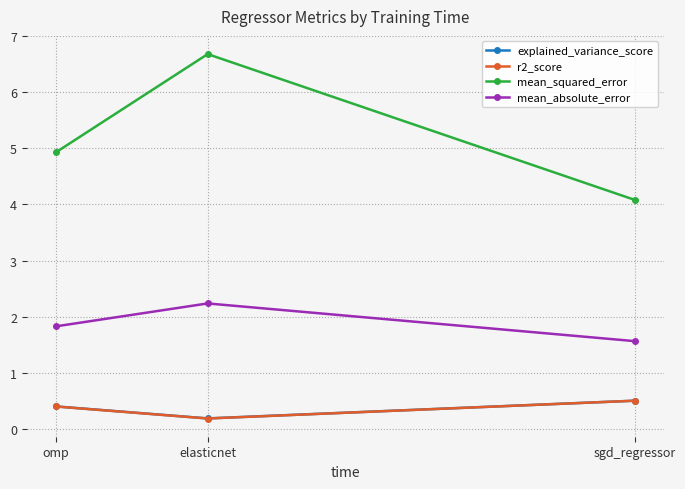

What are all the series names shown in the legend?

explained_variance_score, r2_score, mean_squared_error, mean_absolute_error